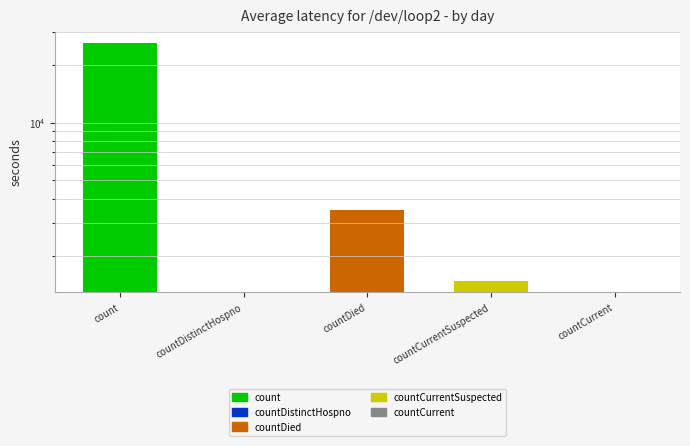

Reading left to right, extract all data points from this chart.

count=26023	countDistinctHospno=0	countDied=3509	countCurrentSuspected=1490	countCurrent=0